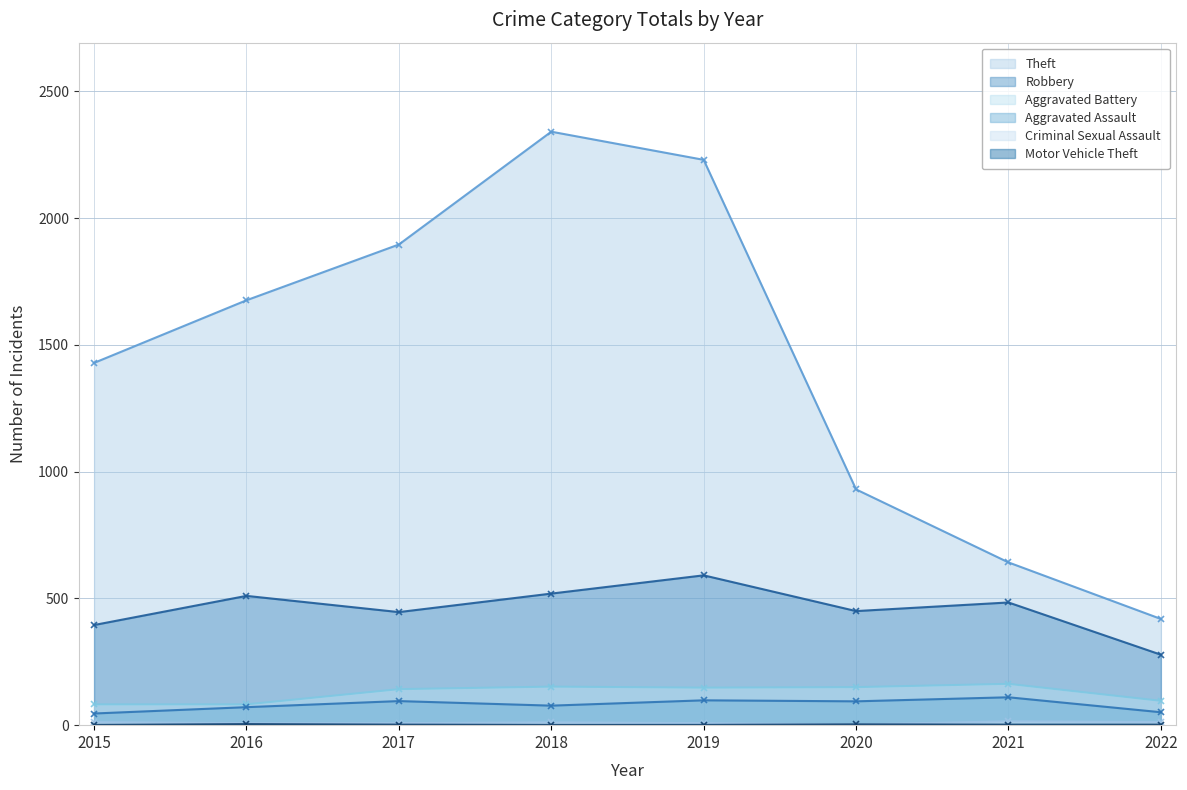

List the labels in order of Motor Vehicle Theft value, largest first.

2016, 2020, 2017, 2021, 2022, 2015, 2018, 2019